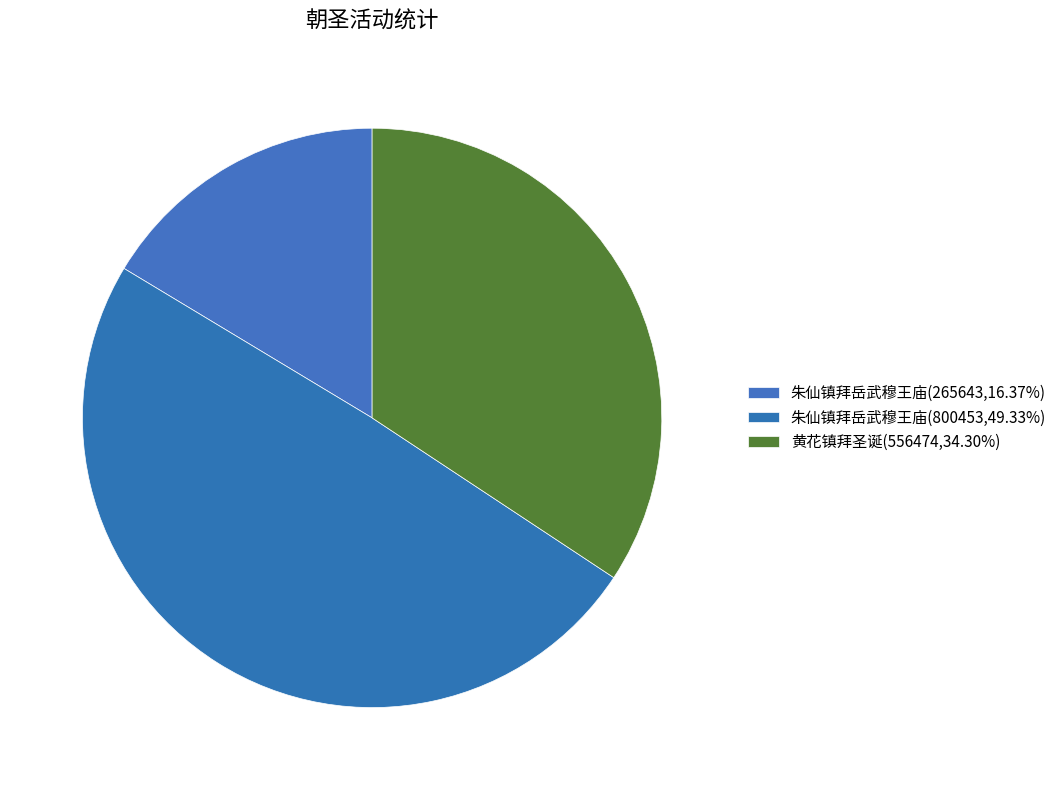

To the nearest percent, what is the average slice percentage?

33%